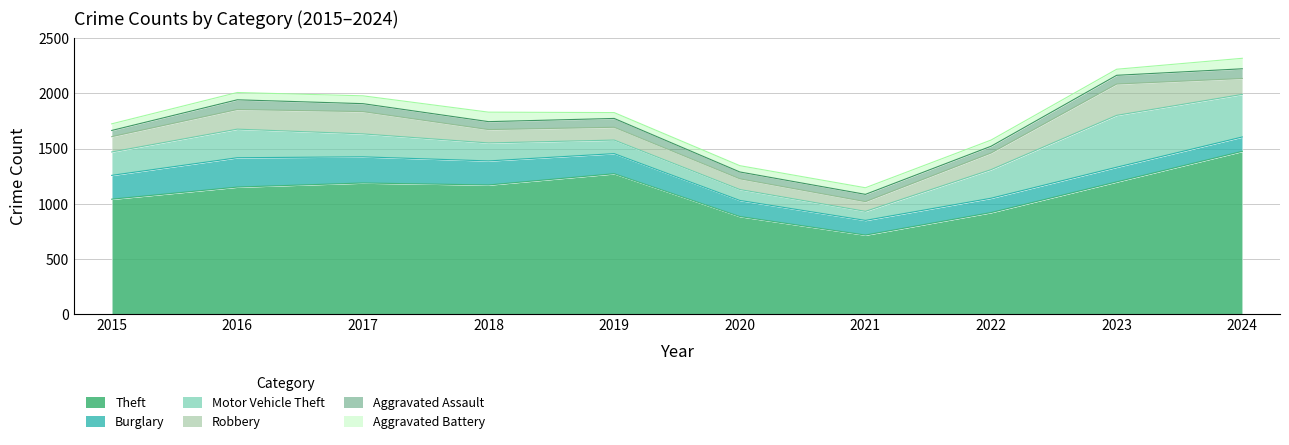

At which label is Theft closest to 1095?

2015